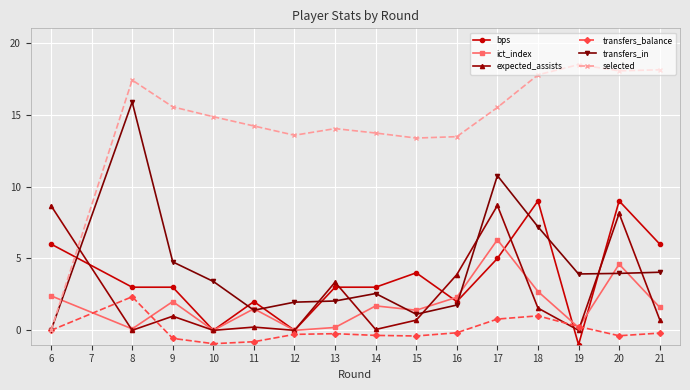

True or false: transfers_balance has a value of -0.1 at 10.

False